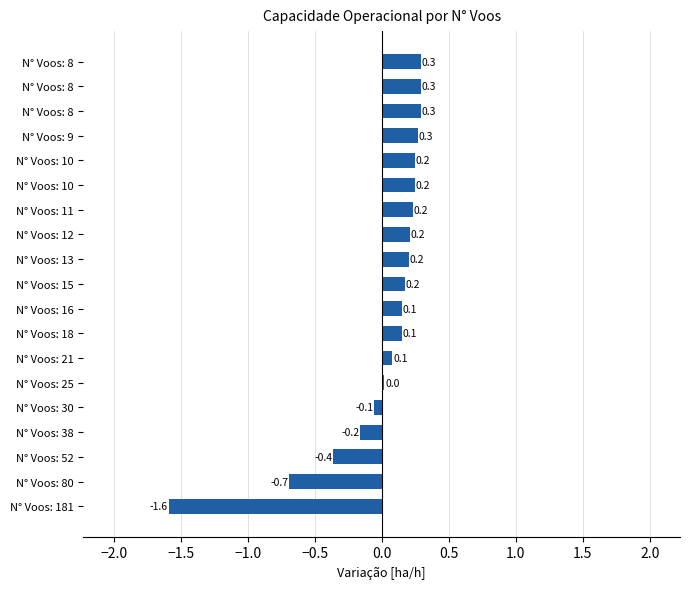

How many positive values are there?

14